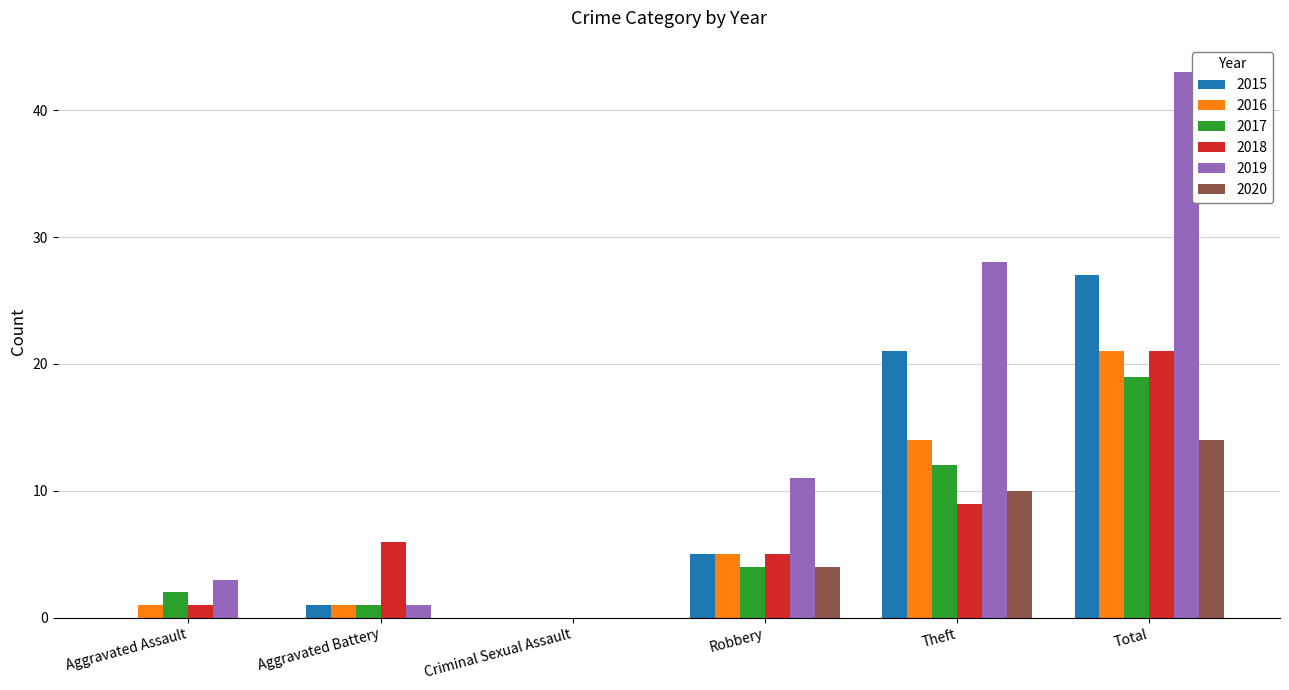

At which category is the sum across all series the highest?

Total